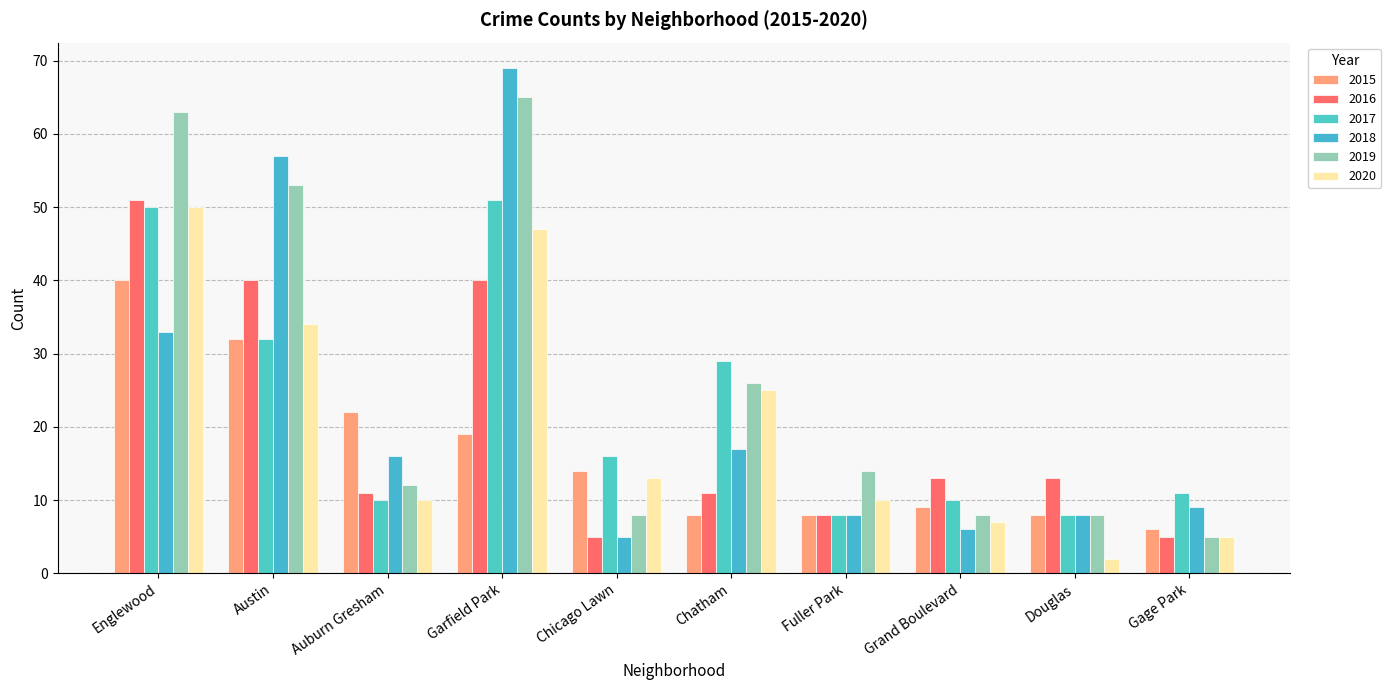

At how many categories does at least one series exceed 8?

10